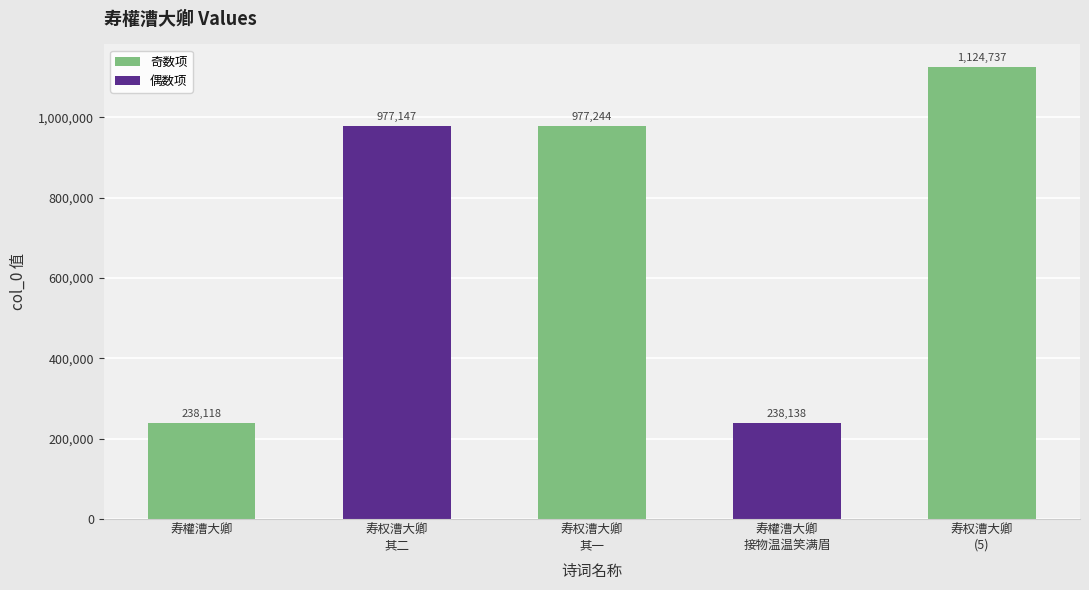

What position from the right is 寿權漕大卿?

5